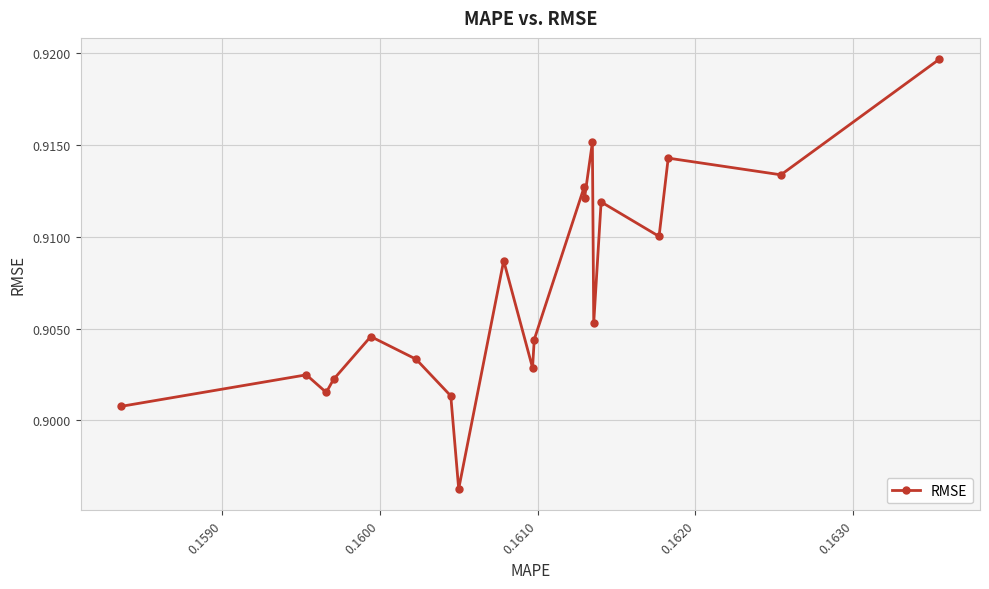

Count the values in the range 0 to 1.

20